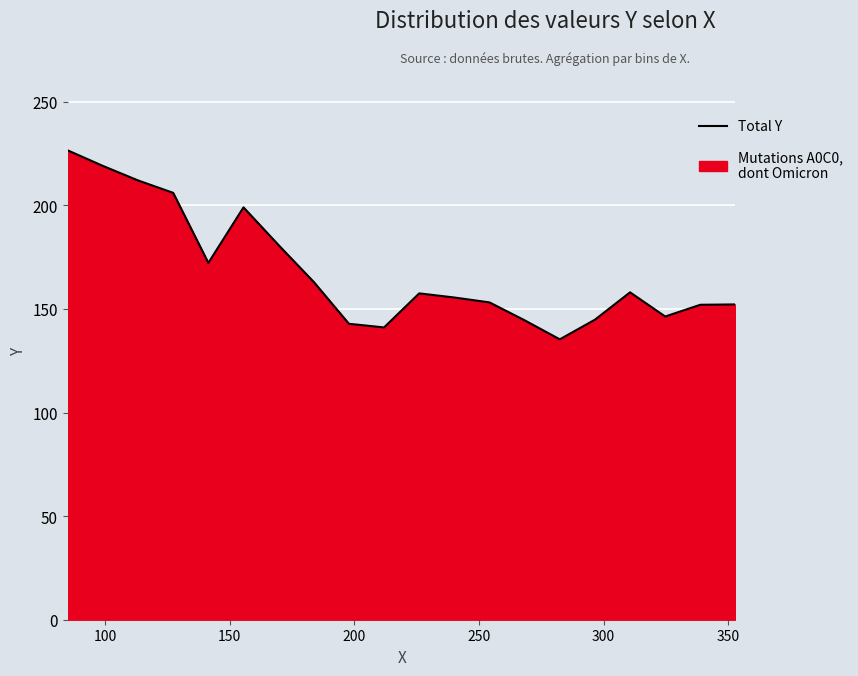

How many interior local valleys (lower than both neighbors) does the data have?

4